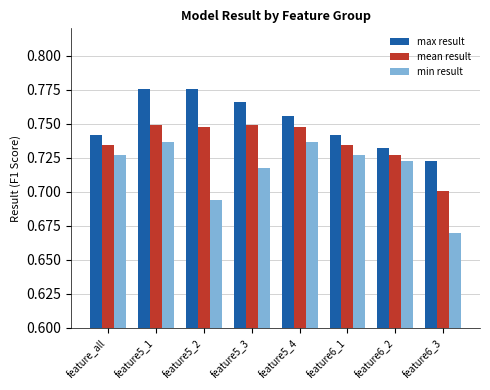

How many bars are there in total?

24